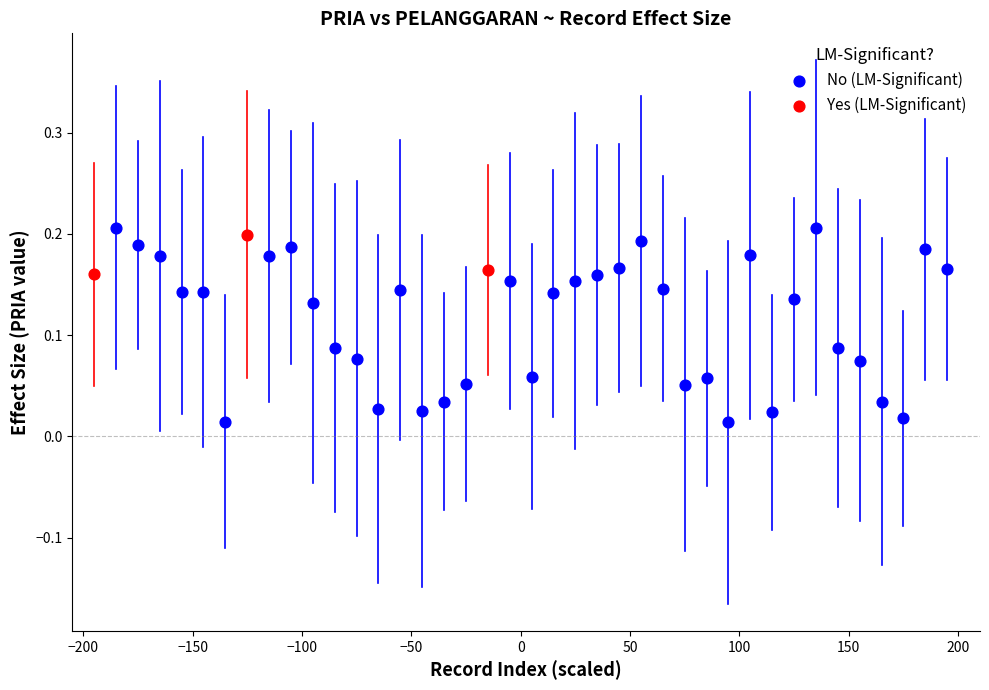

Which series reaches the minimum Y coordinate?

No (LM-Significant)